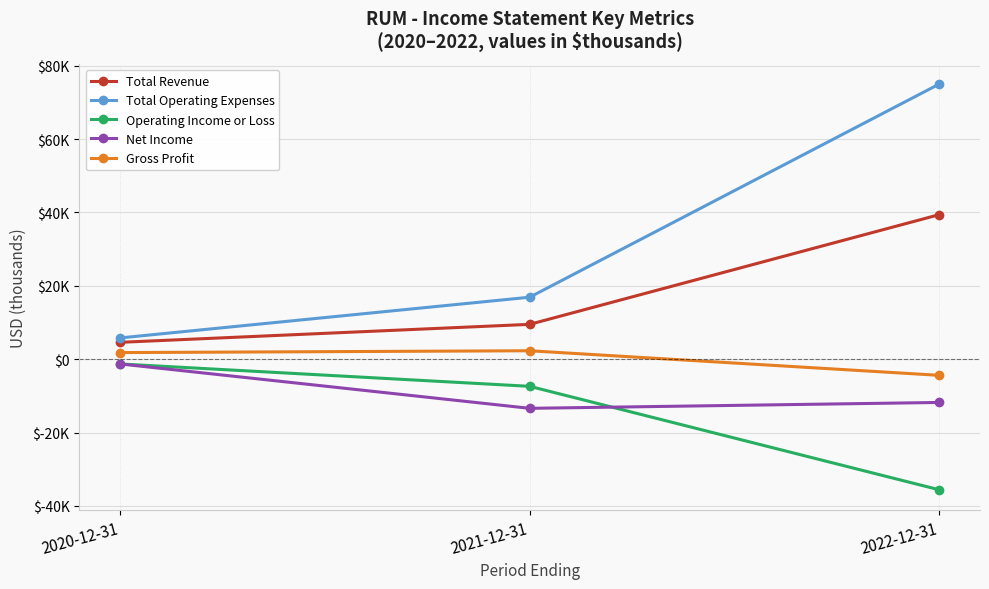

Does the chart have visible grid lines?

Yes